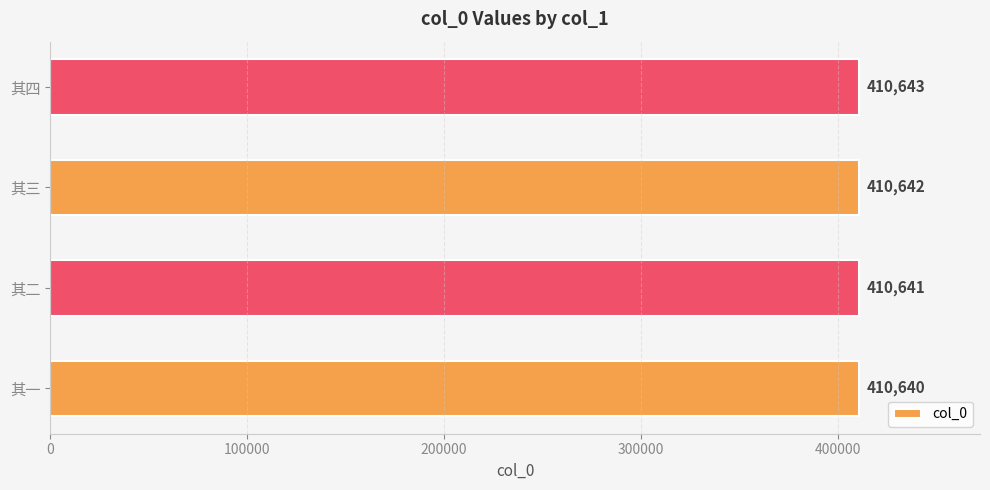

Which category has the lowest value across all series?

其一